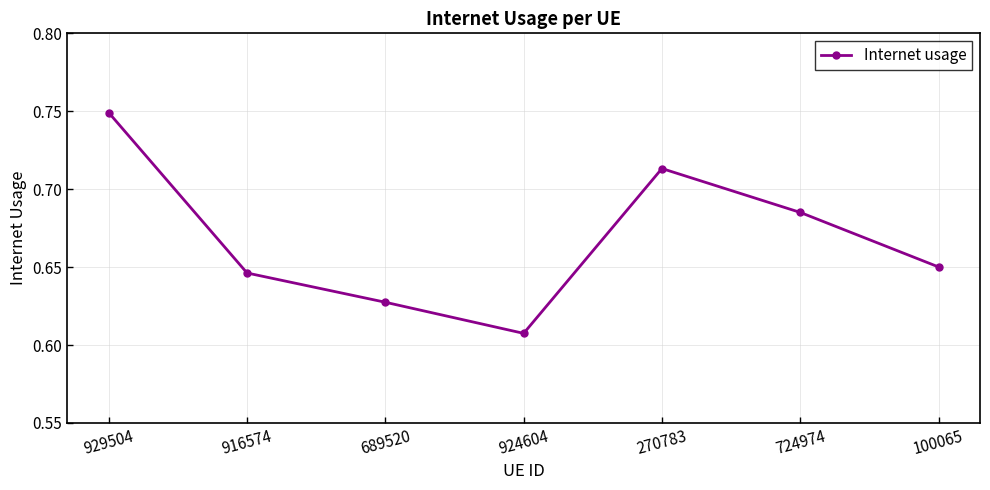

How many interior local peaks (higher than both neighbors) does the data have?

1